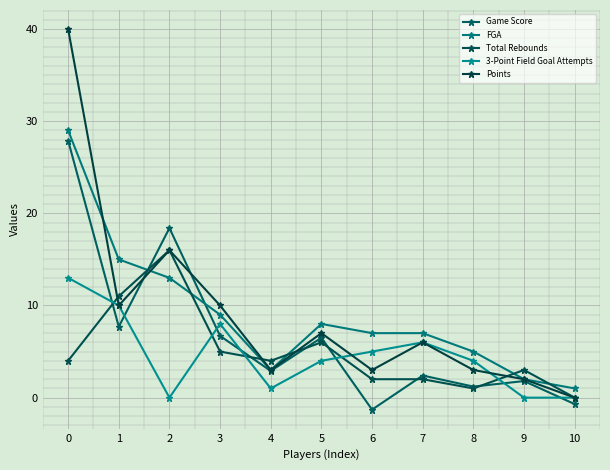

How many lines are shown in the chart?

5